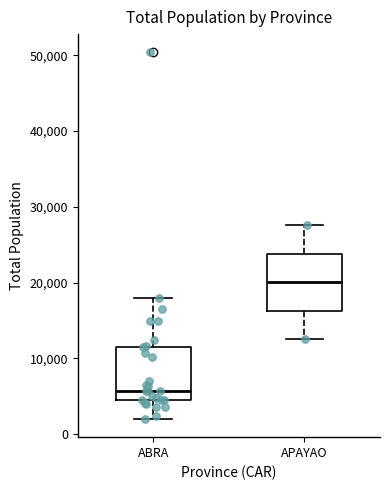

Reading left to right, read every box against the y-axis: the position of its median line, the range the box covers, and the ends of its whiskers. The values are not printed on the chart, so give them approximately, as read against the axis.

ABRA: median 6000, box 5000 to 12000, whiskers 2000 to 18000
APAYAO: median 20000, box 16000 to 24000, whiskers 13000 to 28000